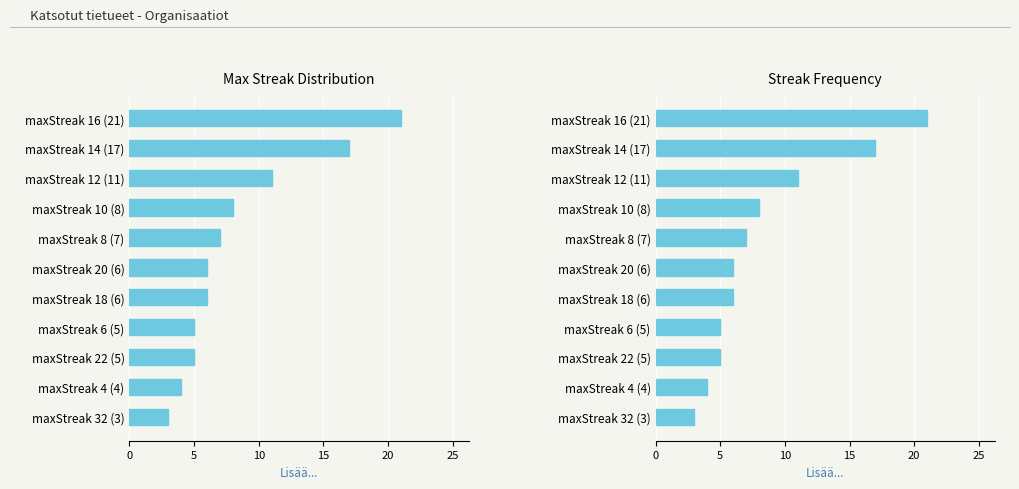

The value at maxStreak 8 (7) is 12. True or false?

False